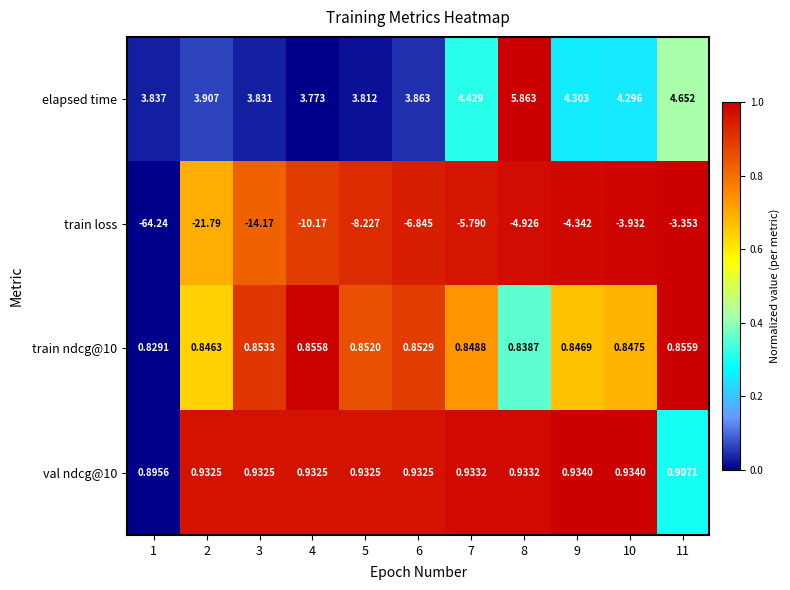

Which series has the largest total across all categories?

elapsed time